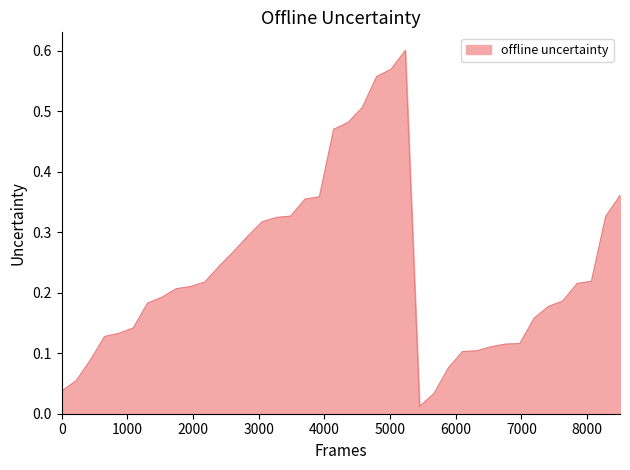

Reading left to right, extract all data points from this chart.

0.0	0.1	0.1	0.1	0.1	0.1	0.2	0.2	0.2	0.2	0.2	0.2	0.3	0.3	0.3	0.3	0.3	0.4	0.4	0.5	0.5	0.5	0.6	0.6	0.6	0.0	0.0	0.1	0.1	0.1	0.1	0.1	0.1	0.2	0.2	0.2	0.2	0.2	0.3	0.4